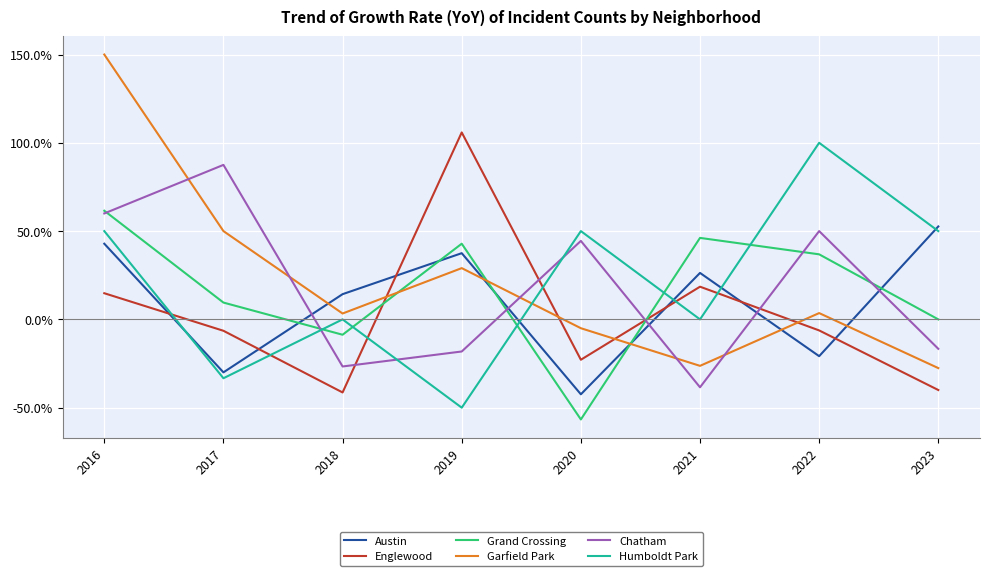

How many distinct data groups are displayed?

6